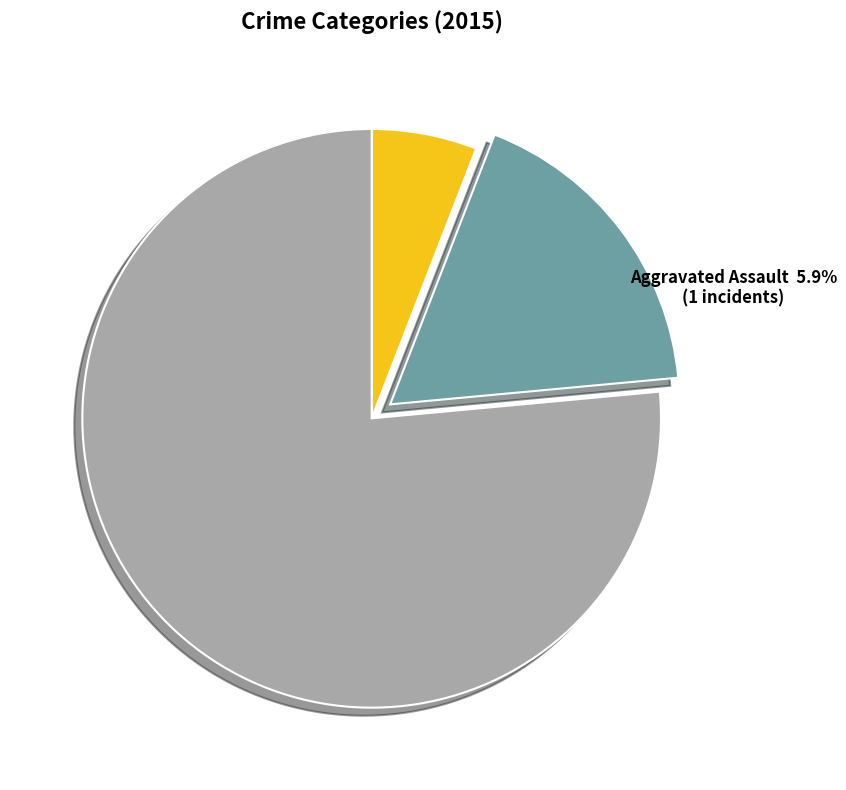

The Robbery slice represents 89% of the pie. True or false?

False